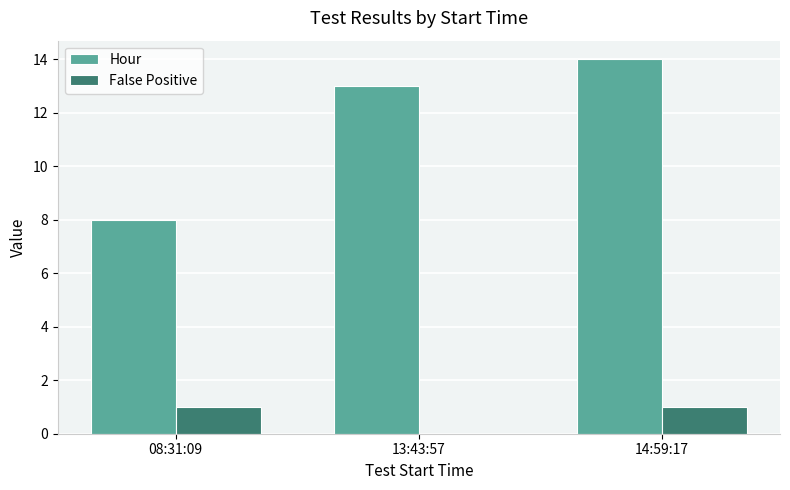

Count the number of categories in the chart.

3